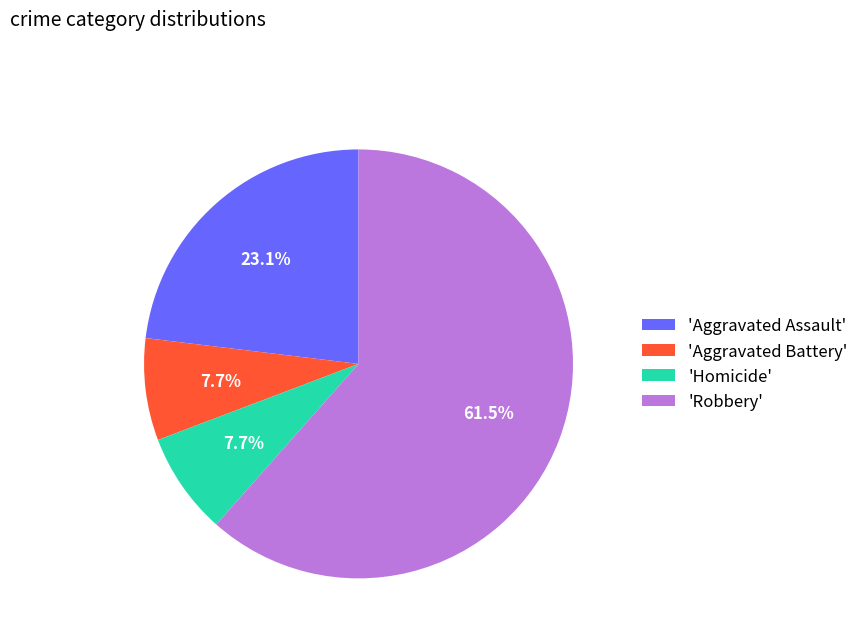

How many slices are in this pie chart?

4